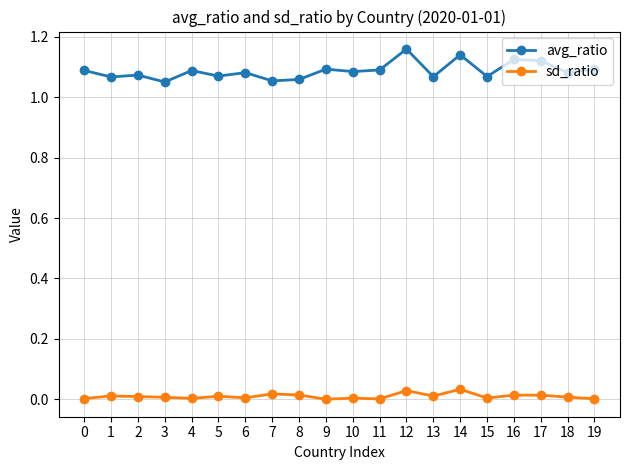

What is the sum of the avg_ratio values at 9 and 4?

2.2